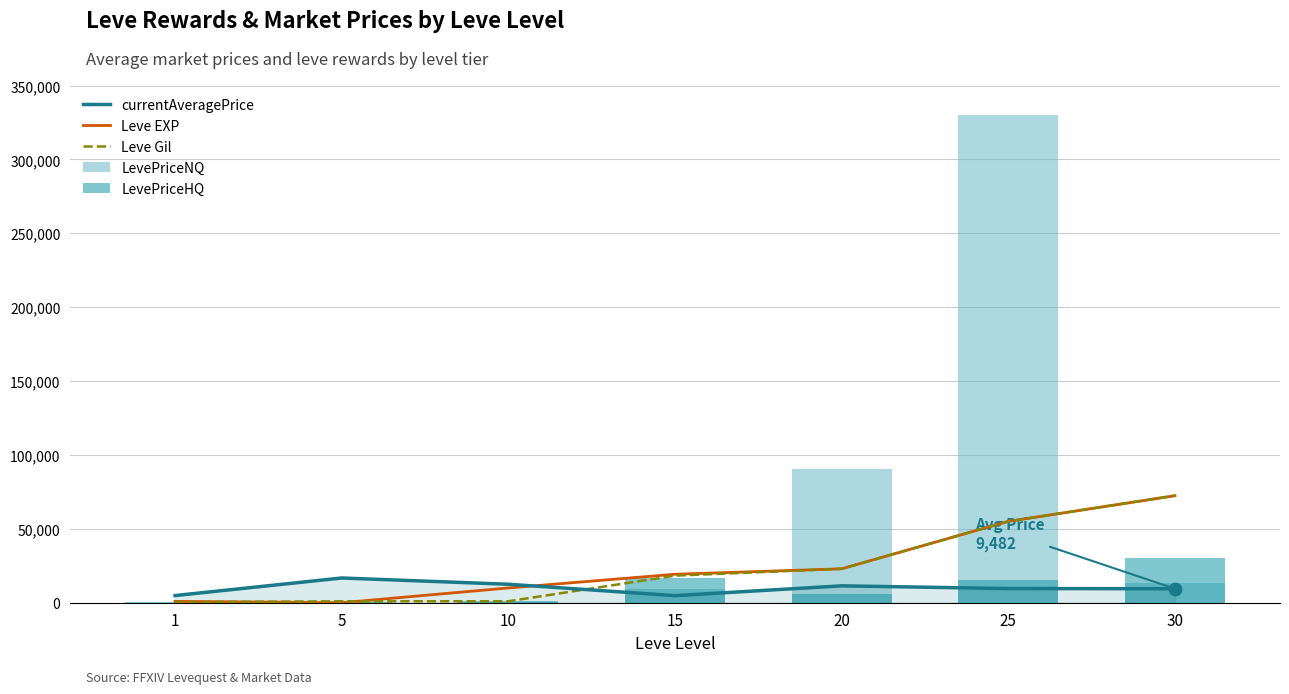

What is the total value across all series at 1?

6650